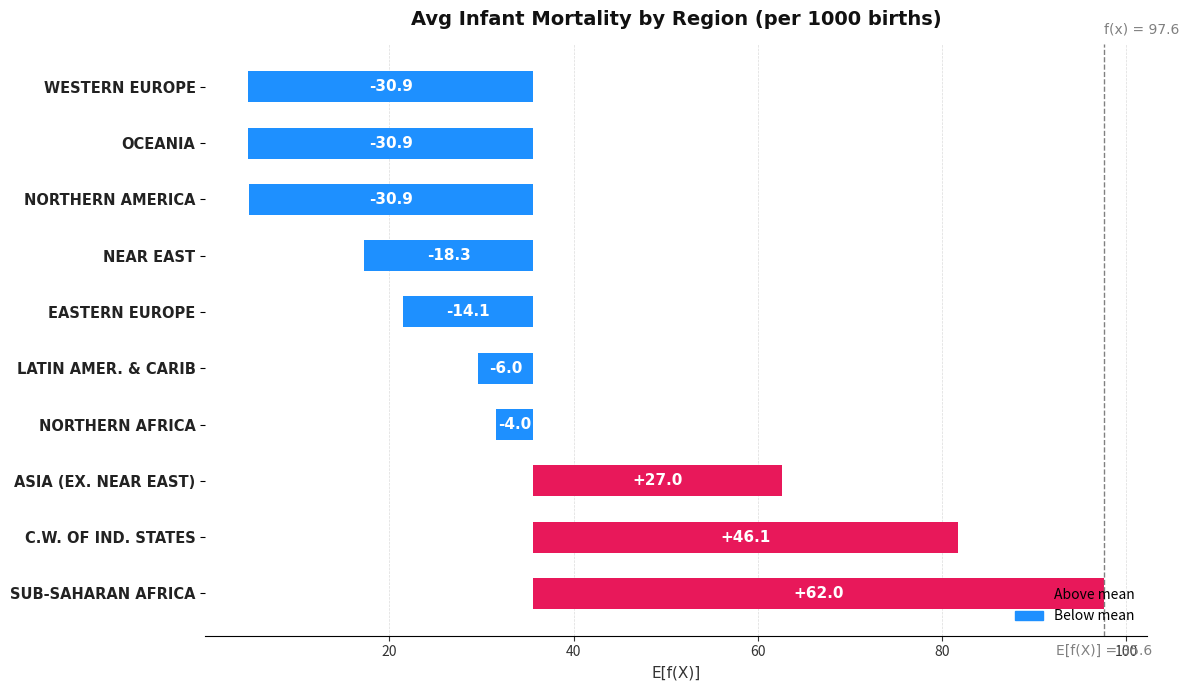

What is the difference between the maximum and minimum values?

92.9